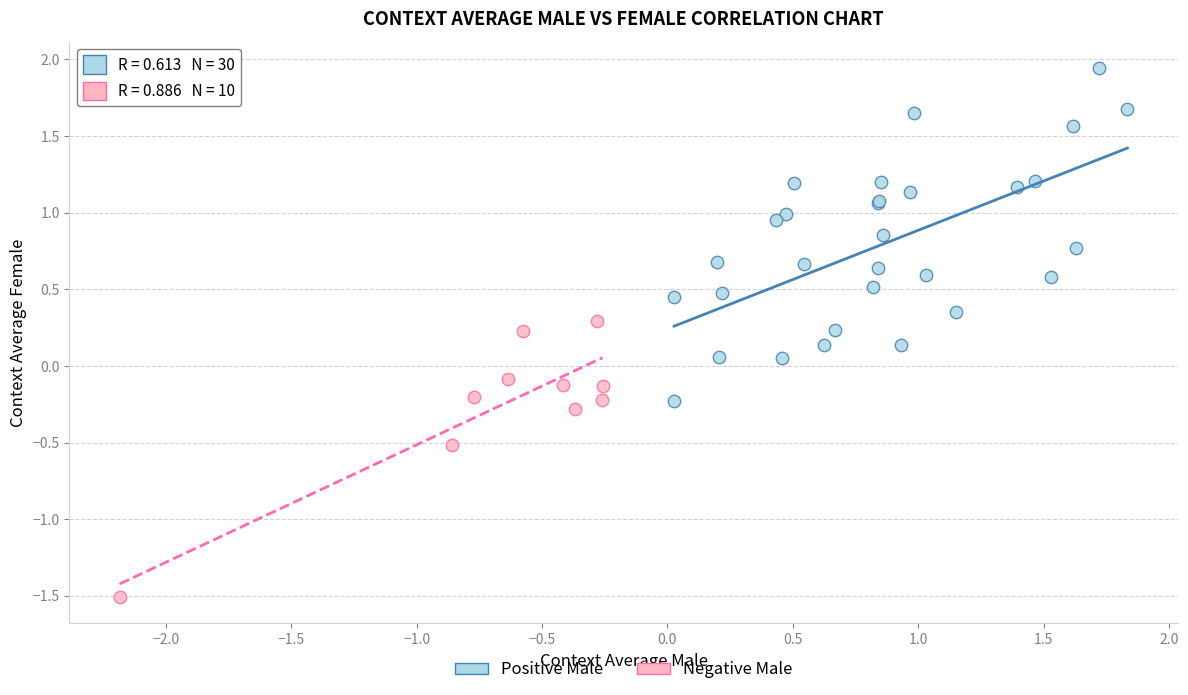

Which series reaches the minimum Y coordinate?

Negative Male